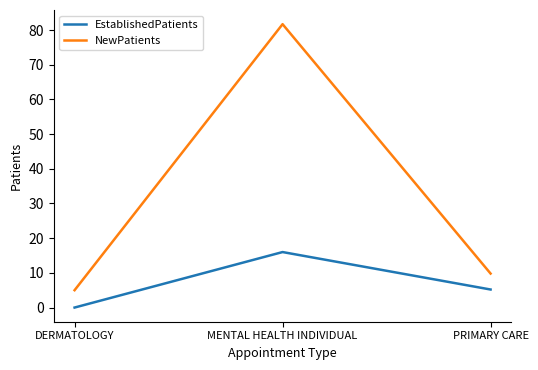

Reading left to right, list all the values displayed in this chart.

EstablishedPatients: 0.0	16.0	5.2
NewPatients: 5.0	81.7	9.8